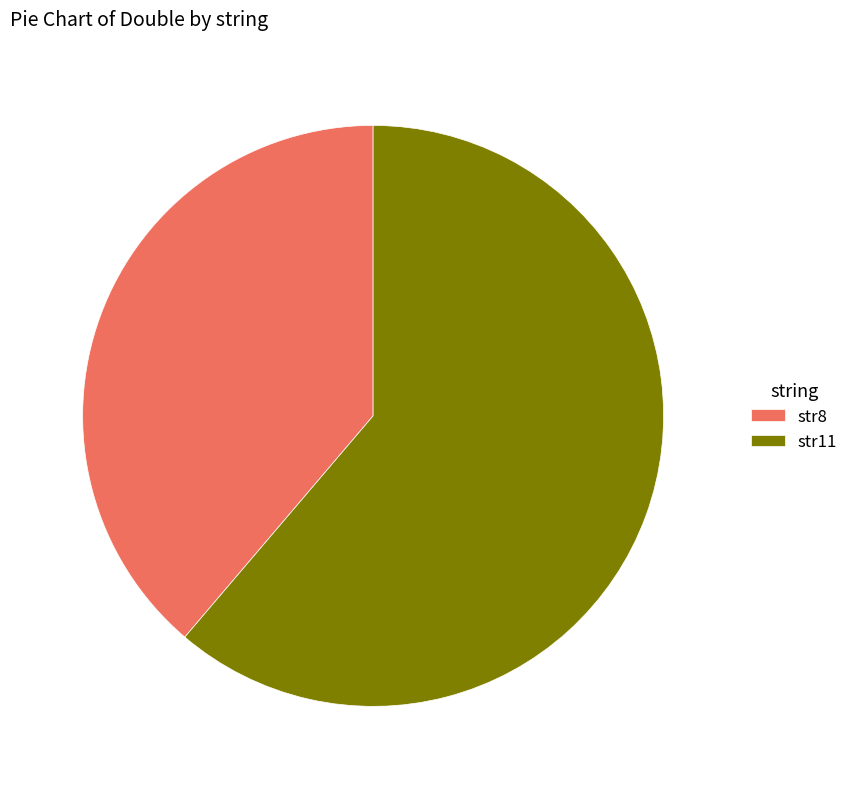

Combined, do str8 and str11 account for over 50%?

Yes